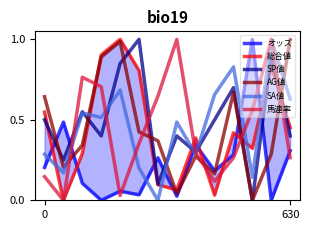

True or false: AG値 and 馬連率 intersect in this chart.

True